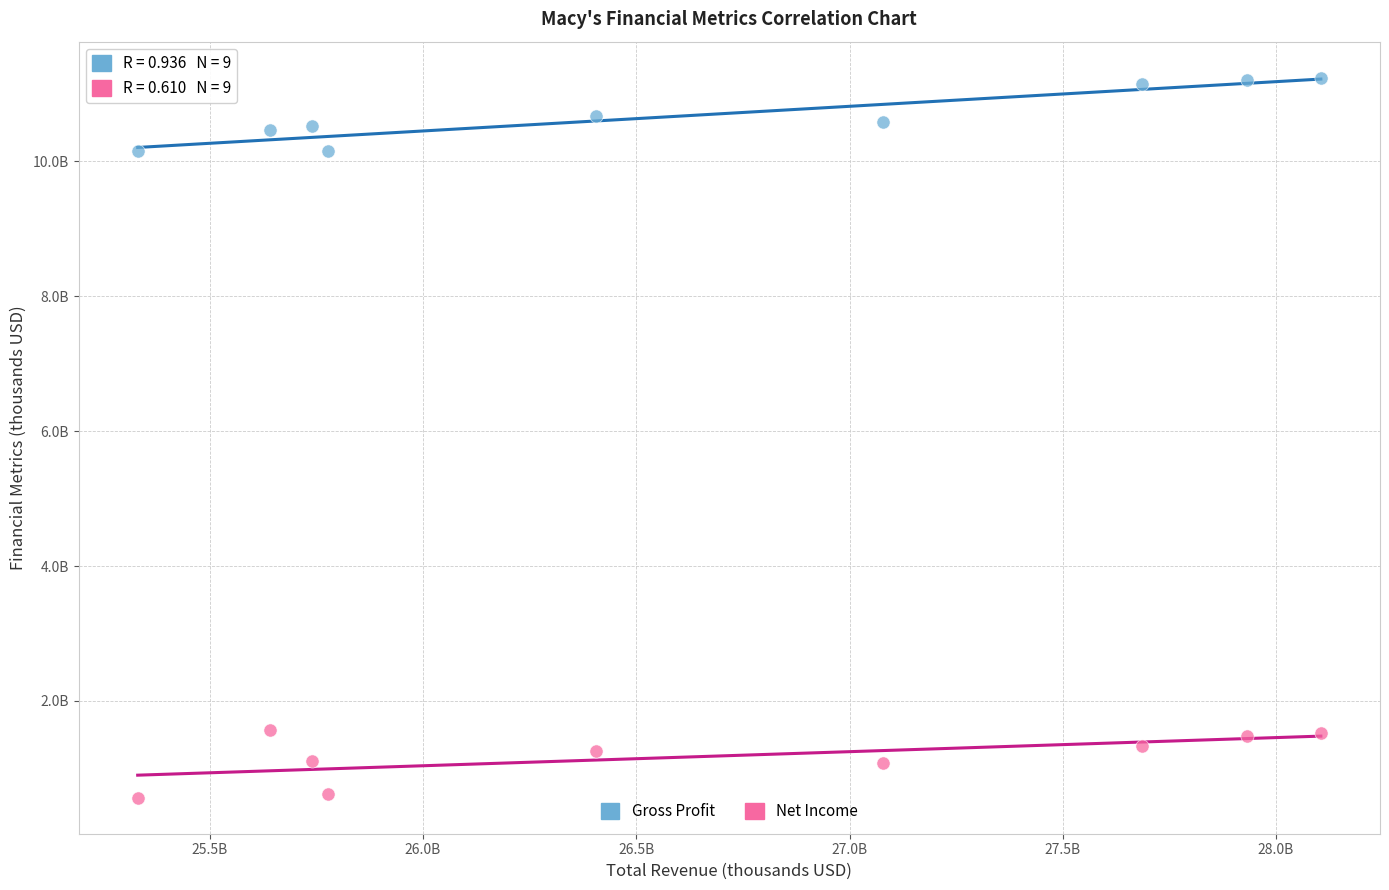

Which series contains the highest Y value?

Gross Profit